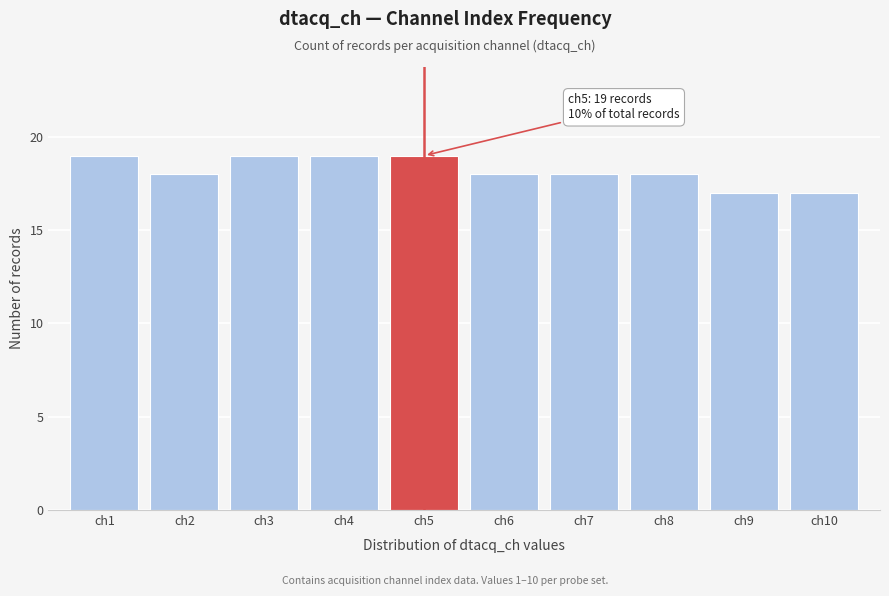

Reading left to right, transcribe all the data shown in this chart.

19	18	19	19	19	18	18	18	17	17